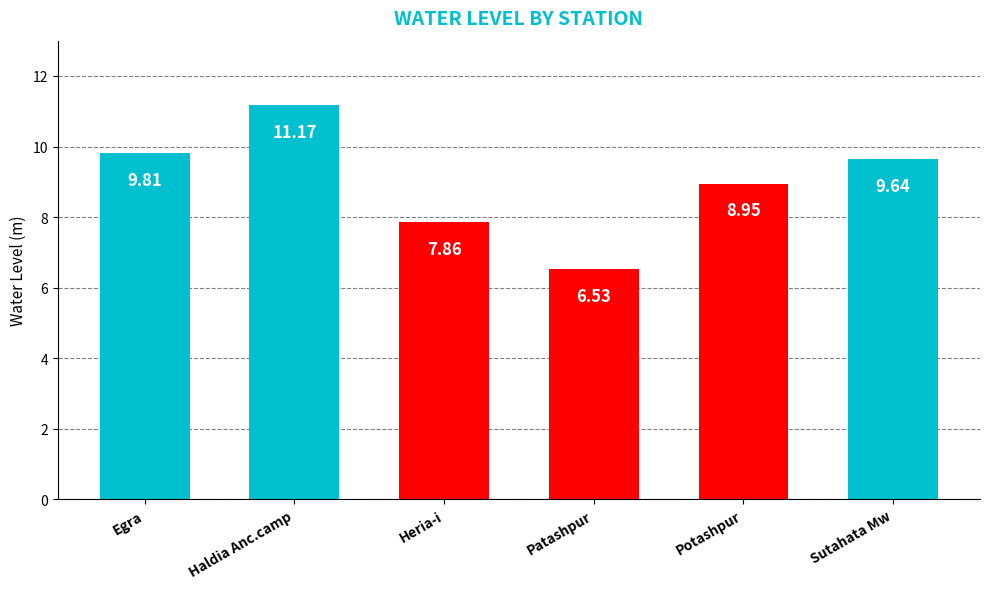

What is the difference between the values at Sutahata Mw and Patashpur?

3.1